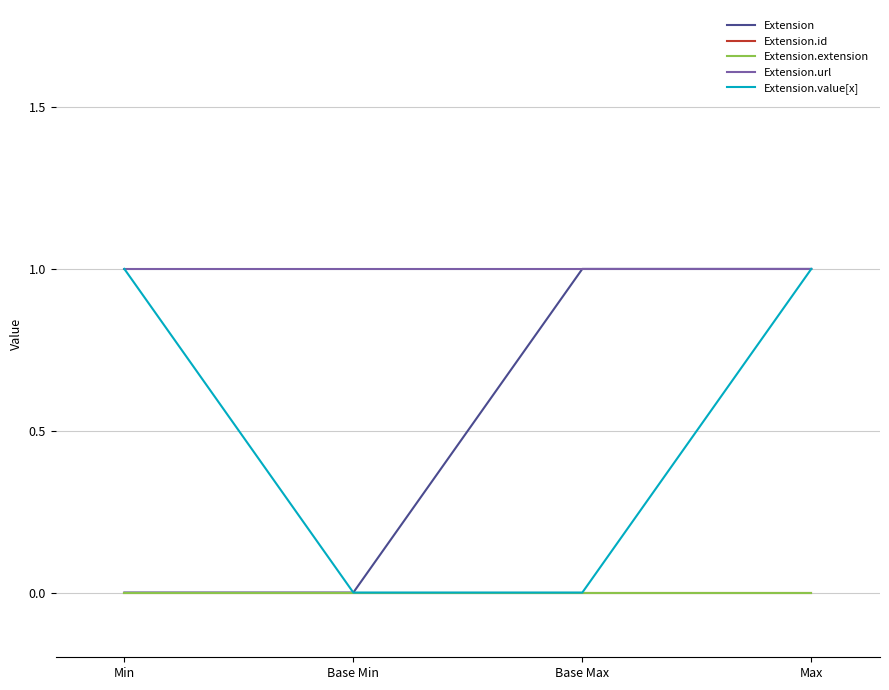

Does the chart display data point markers on the line(s)?

No